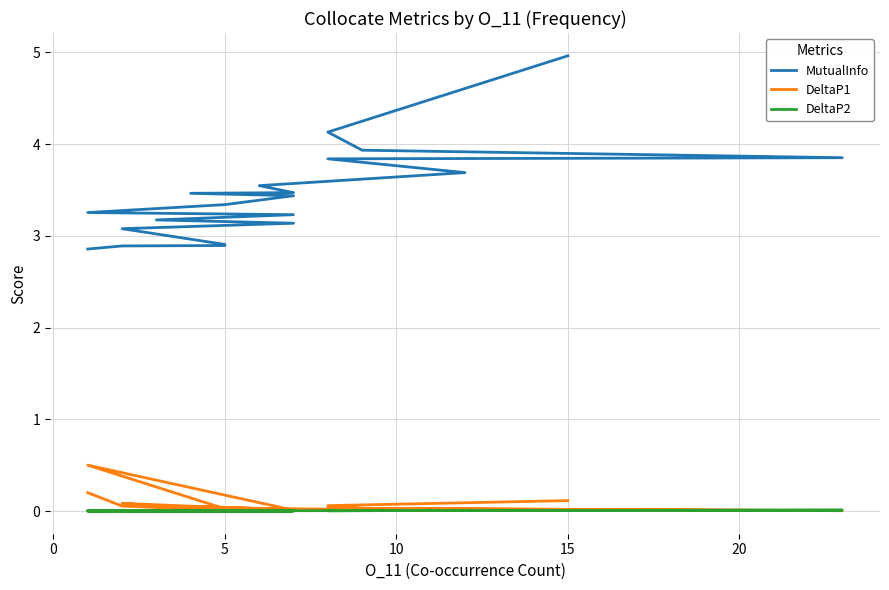

True or false: MutualInfo and DeltaP1 intersect in this chart.

False